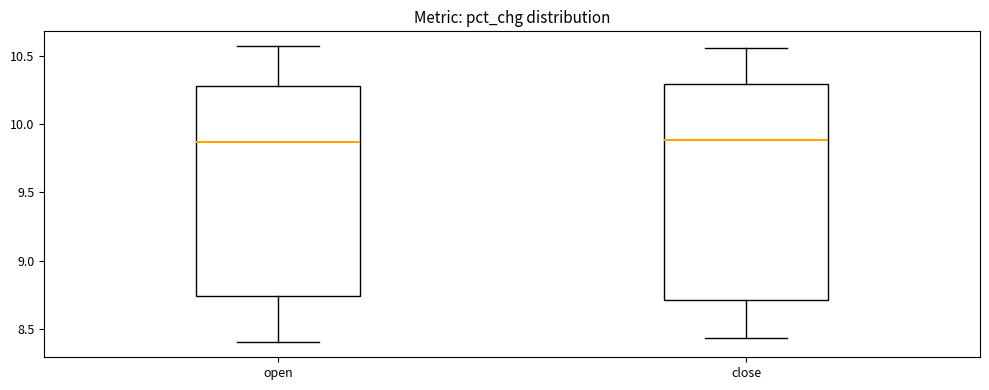

Reading left to right, transcribe this box plot: for each box, give where its median line is, the range the box spans, and where its two whiskers end, as read against the y-axis. The values are not printed on the chart, so give them approximately, as read against the axis.

open: median 9.85, box 8.75 to 10.30, whiskers 8.40 to 10.55
close: median 9.90, box 8.70 to 10.30, whiskers 8.45 to 10.55